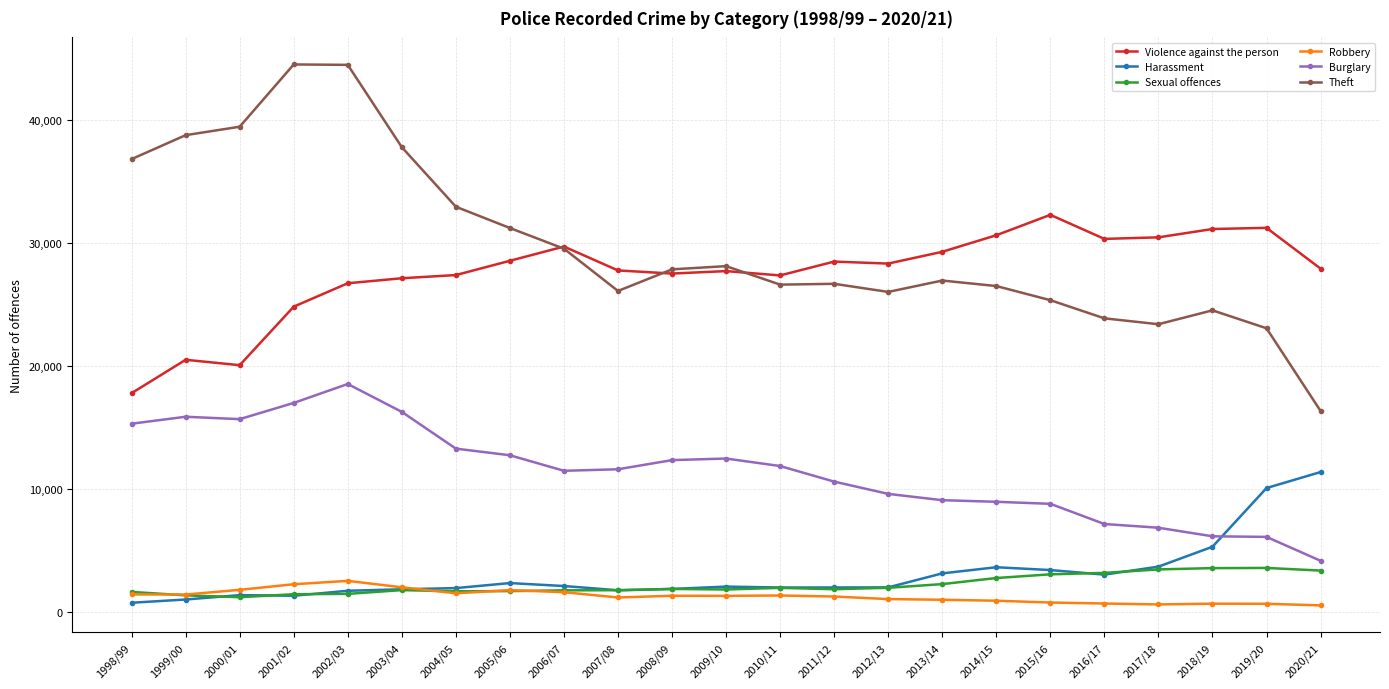

True or false: Harassment has a value of 1839 at 2008/09.

True